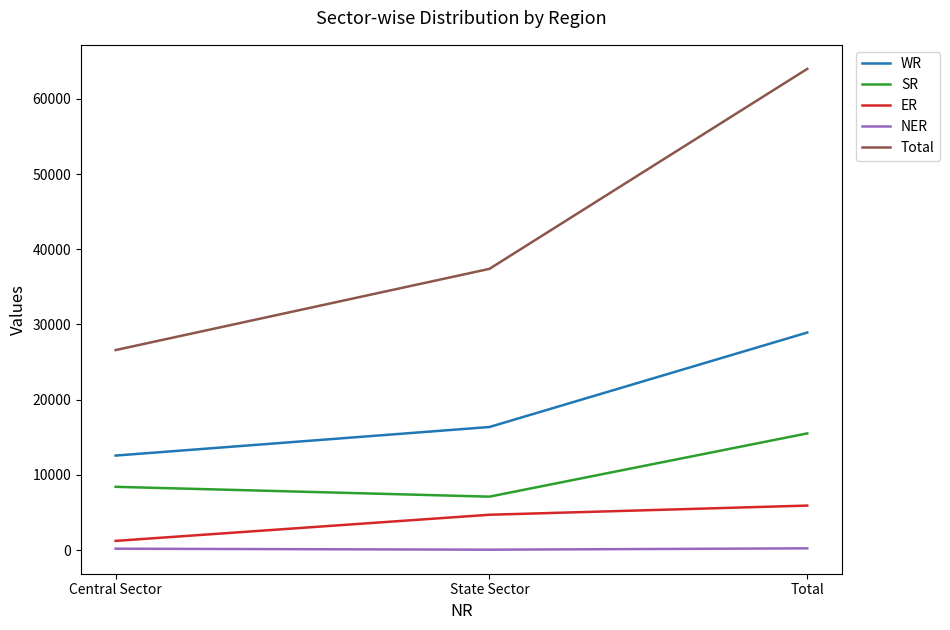

At how many categories does at least one series exceed 20554?

3